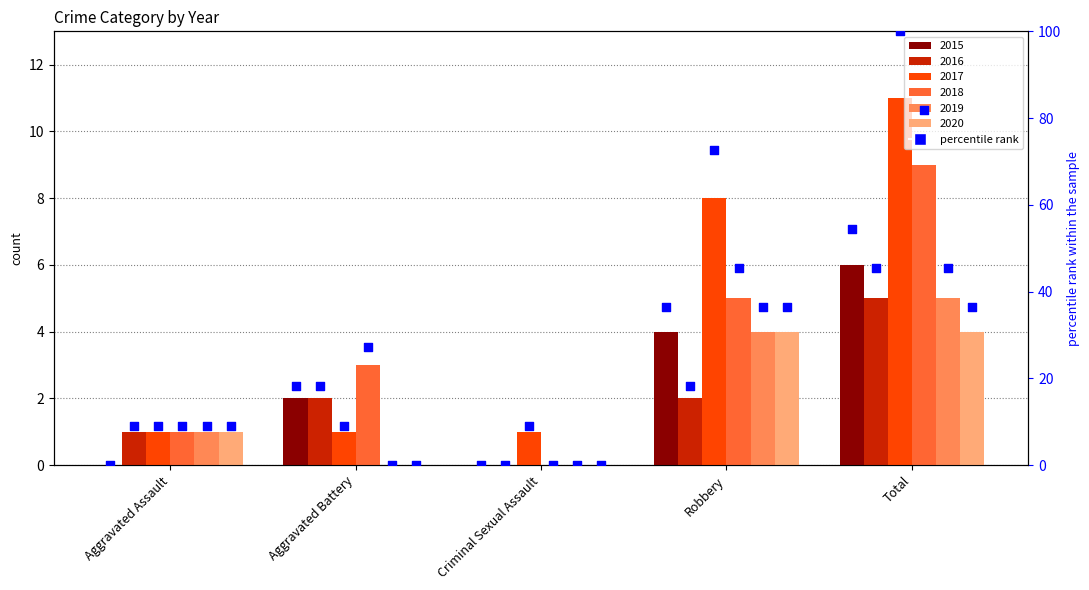

Which series reaches the minimum Y coordinate?

2015